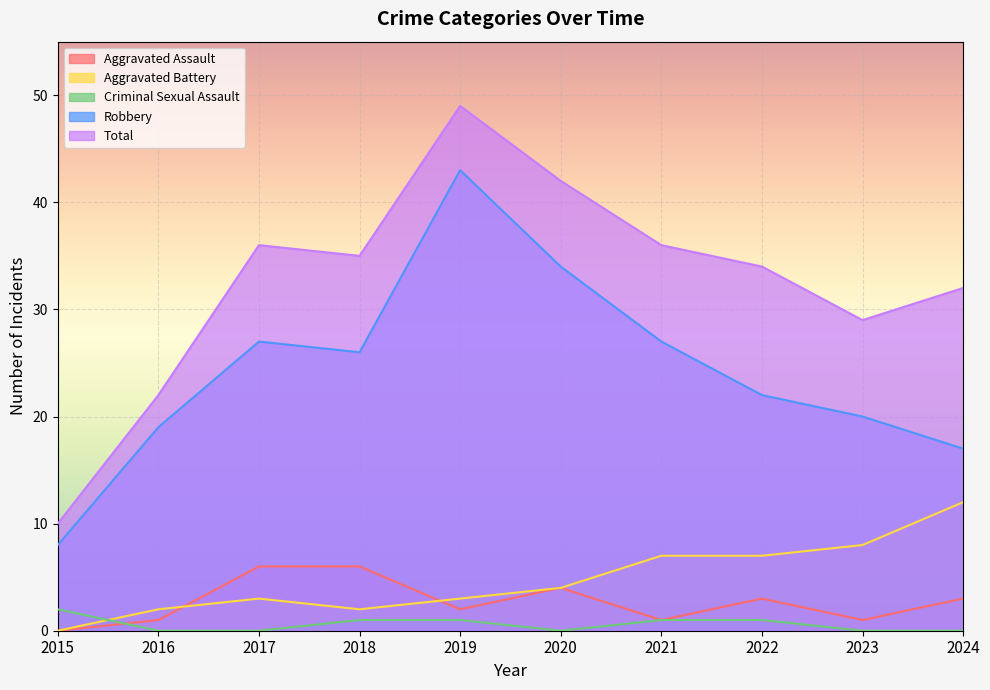

What is the value of the Aggravated Battery point at the 3rd from the left?

3